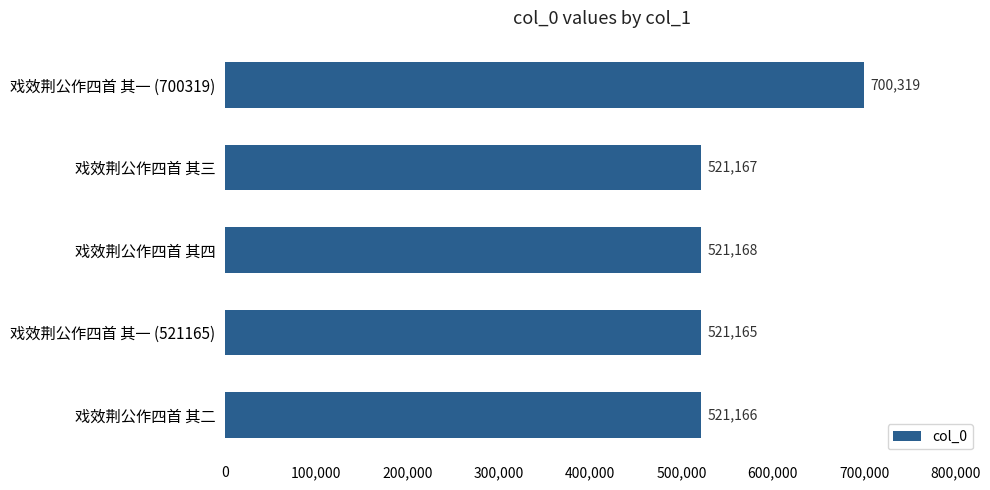

Which category has the lowest value across all series?

戏效荆公作四首 其一 (521165)